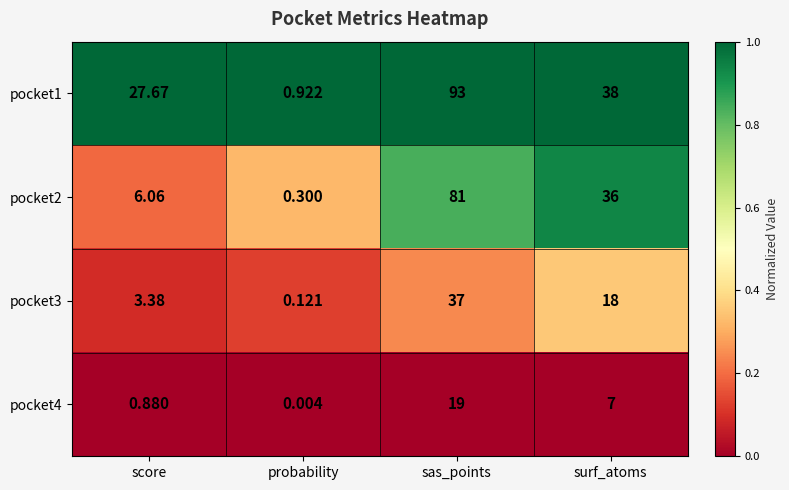

What is the total value across all series at surf_atoms?

99.0